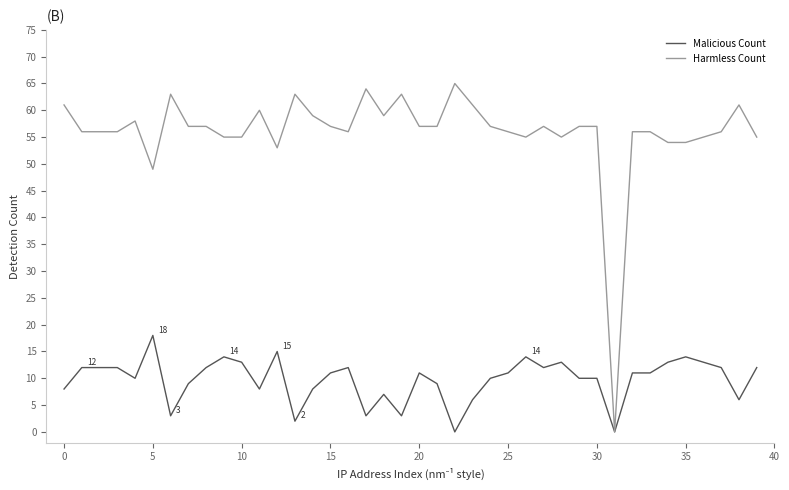

How many values in Harmless Count are above zero?

39